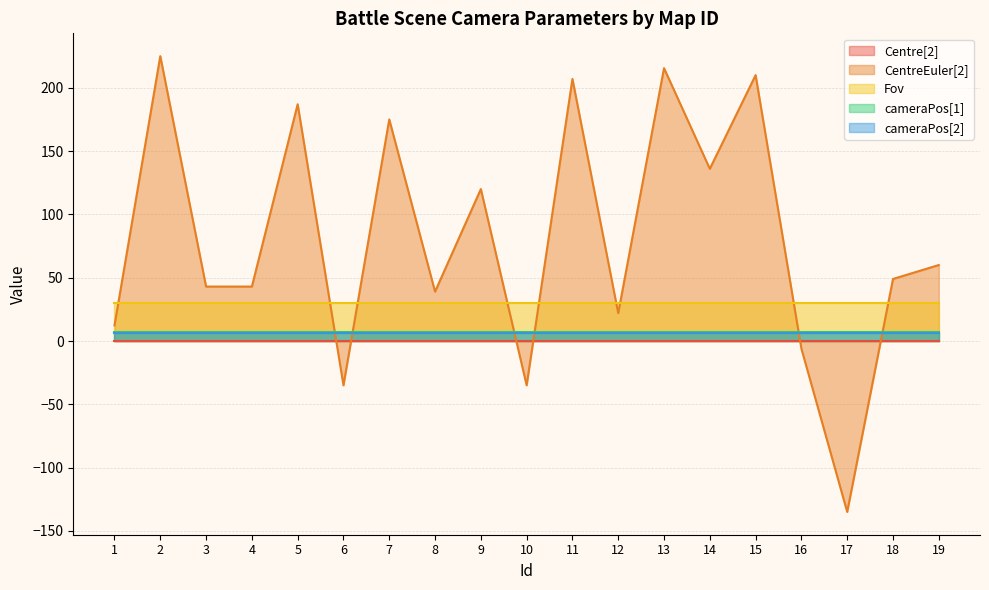

At which label is cameraPos[1] closest to 6?

1